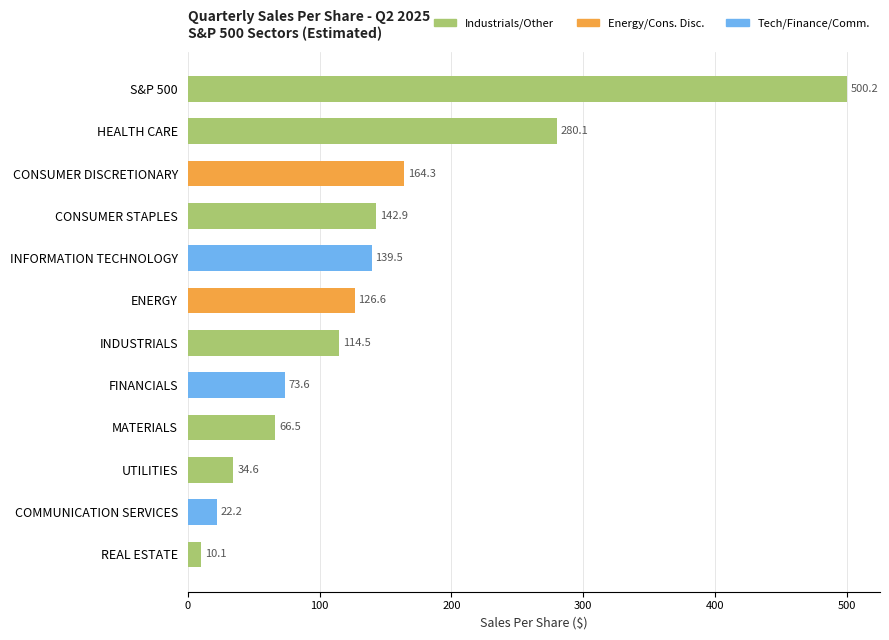

At which label is the value closest to 255?

HEALTH CARE